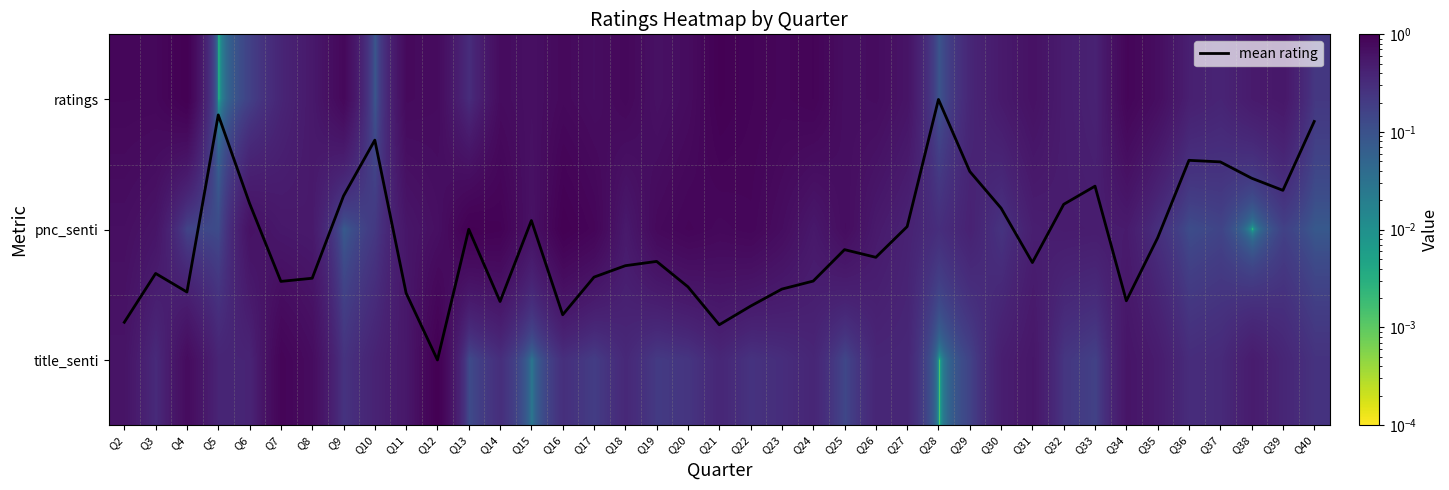

Which category has the highest value in the mean rating series?

Q12